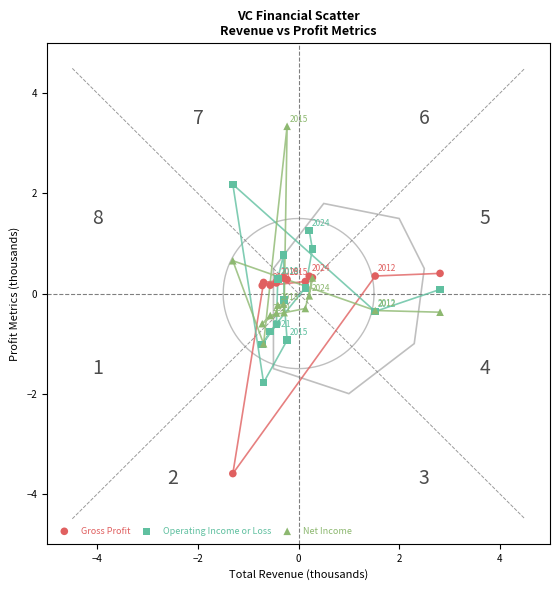

Which series contains the highest Y value?

Net Income